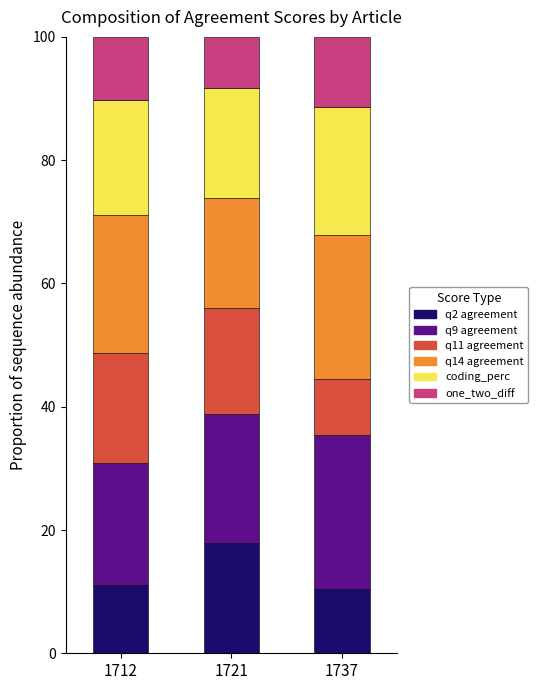

What is the total value across all series at 1737?

100.0